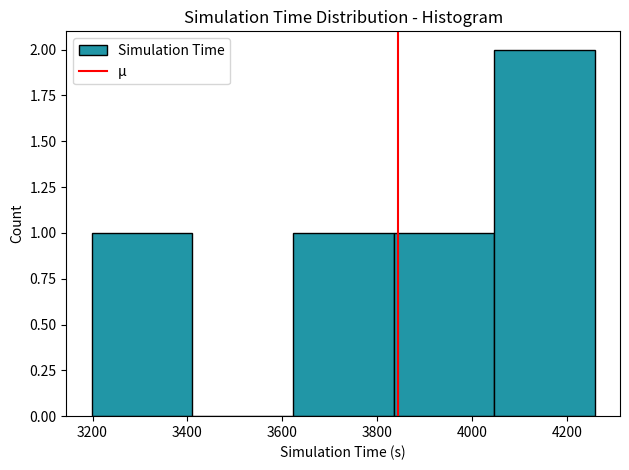

How tall is the bar that spans 4040 to 4260 on the x-axis? Neither the bar edges nor the heights are printed on the chart, so give them approximately, as read against the axes.

2